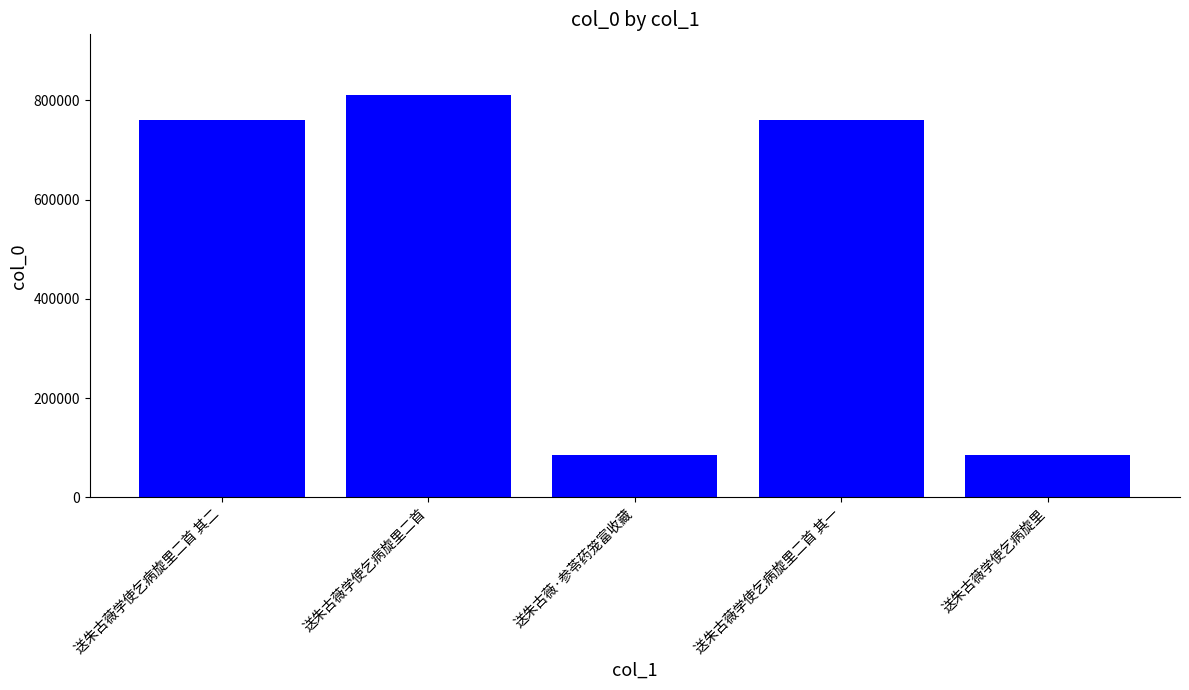

What is the label of the 2nd bar from the right?

送朱古薇学使乞病旋里二首 其一